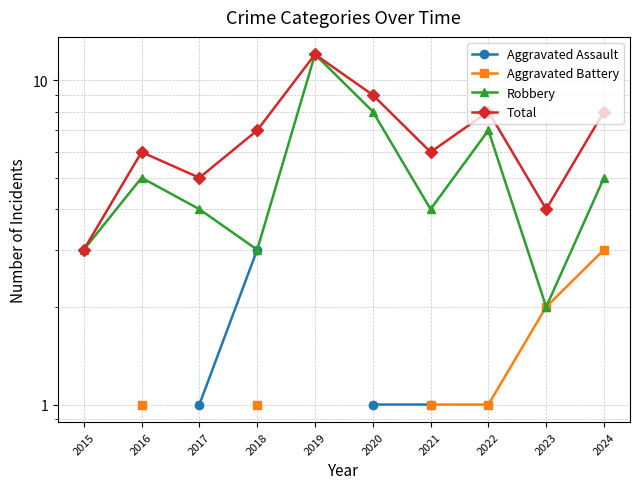

How many lines are shown in the chart?

4